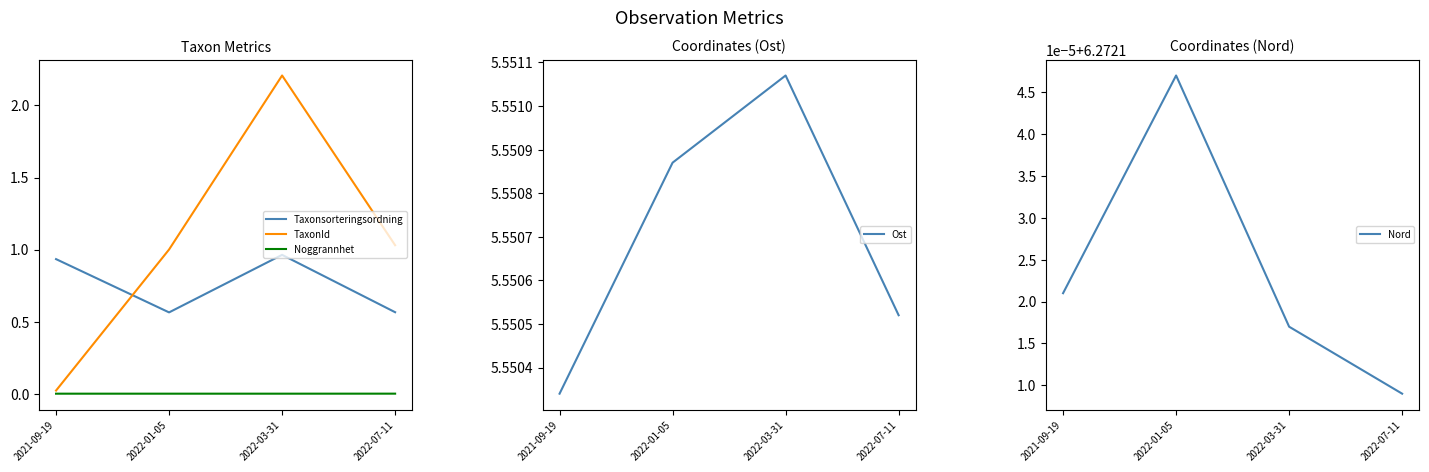

Reading left to right, transcribe all the data shown in this chart.

Taxonsorteringsordning: 0.9	0.6	1.0	0.6
TaxonId: 0.0	1.0	2.2	1.0
Noggrannhet: 0.0	0.0	0.0	0.0
Ost: 5.6	5.6	5.6	5.6
Nord: 6.3	6.3	6.3	6.3